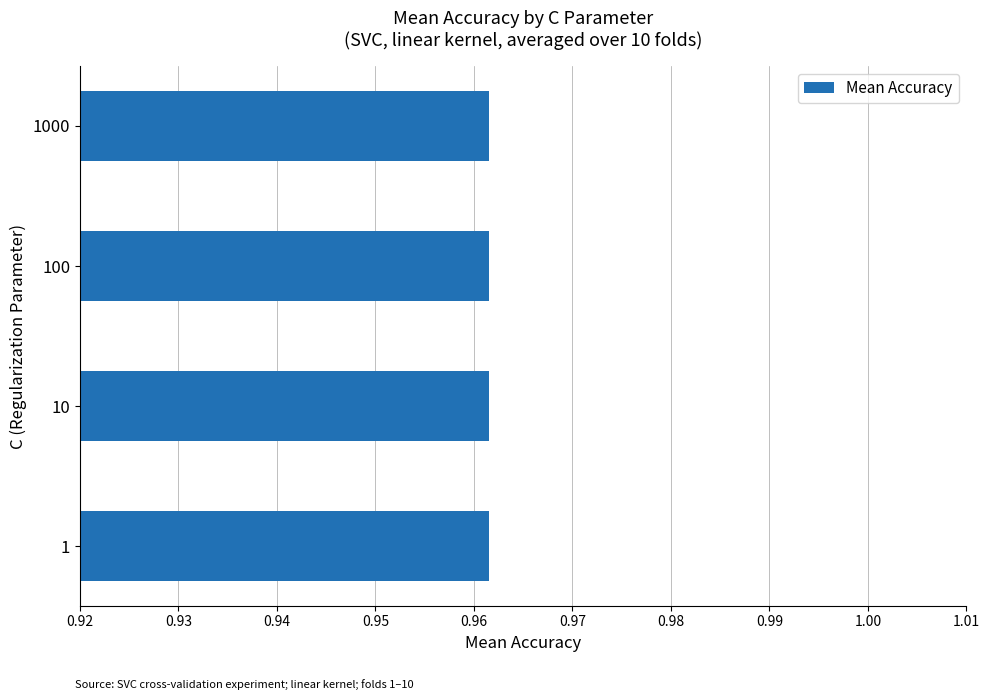

What is the approximate value at 10?

1.0